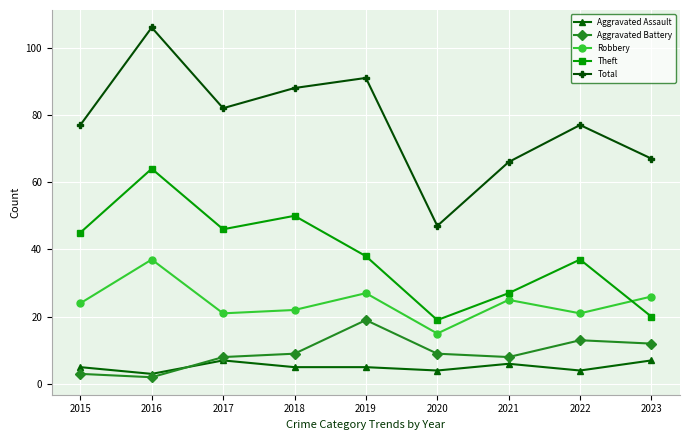

Which series has the widest spread of values?

Total